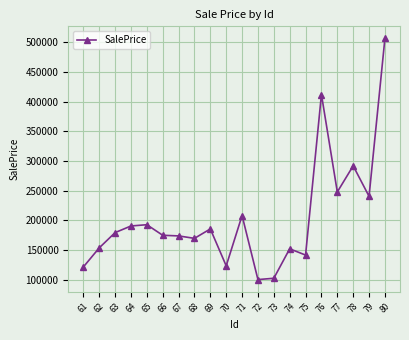

What is the smallest value displayed?

100266.8